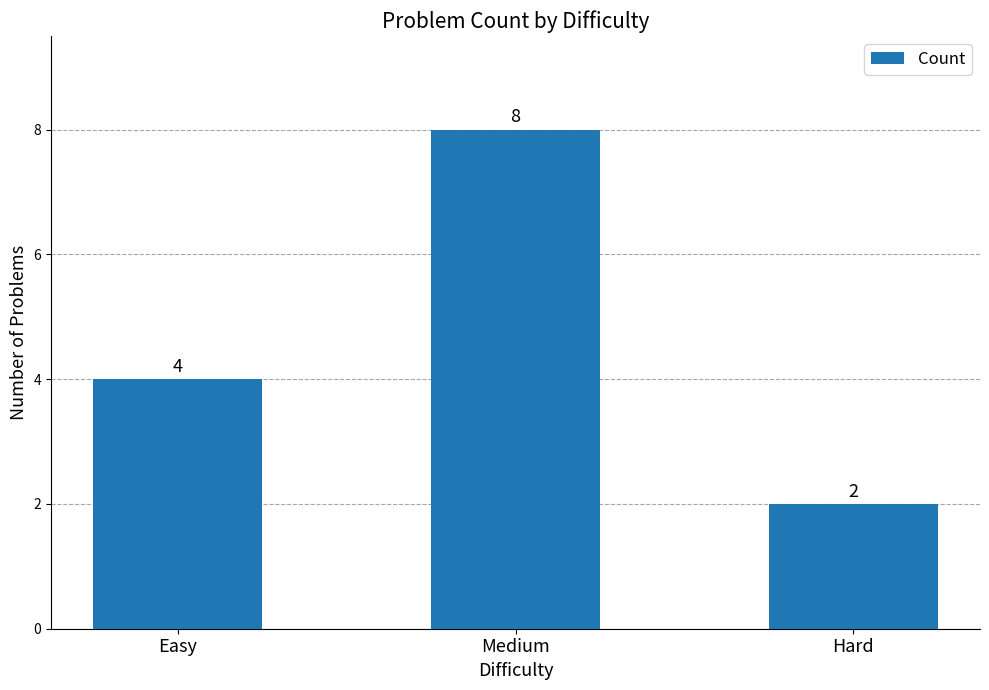

Are the bars horizontal?

No